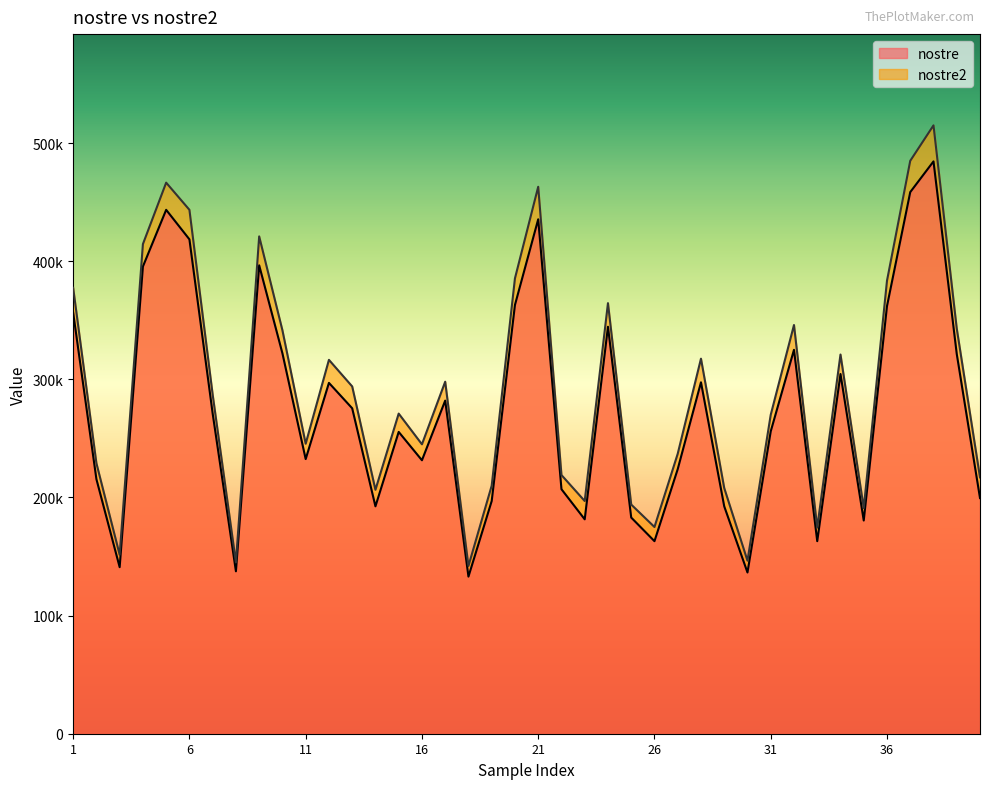

Where is the first local maximum for nostre2?

5